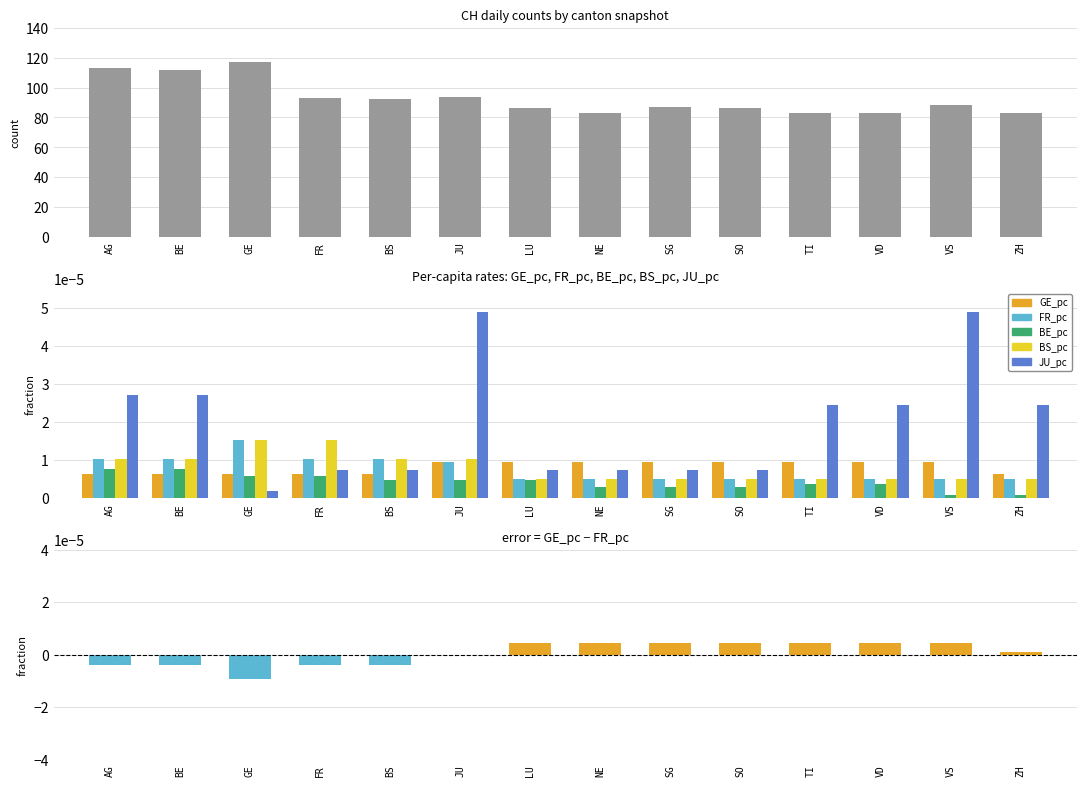

What is the label of the 12th bar from the right?

GE